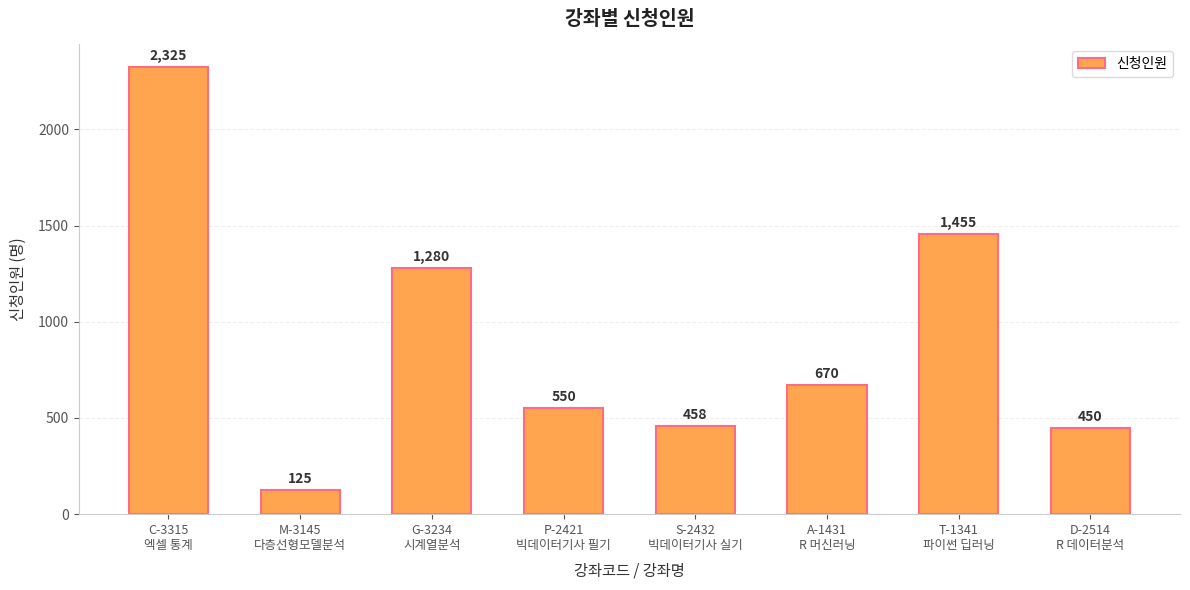

What position from the right is P-2421
빅데이터기사 필기?

5